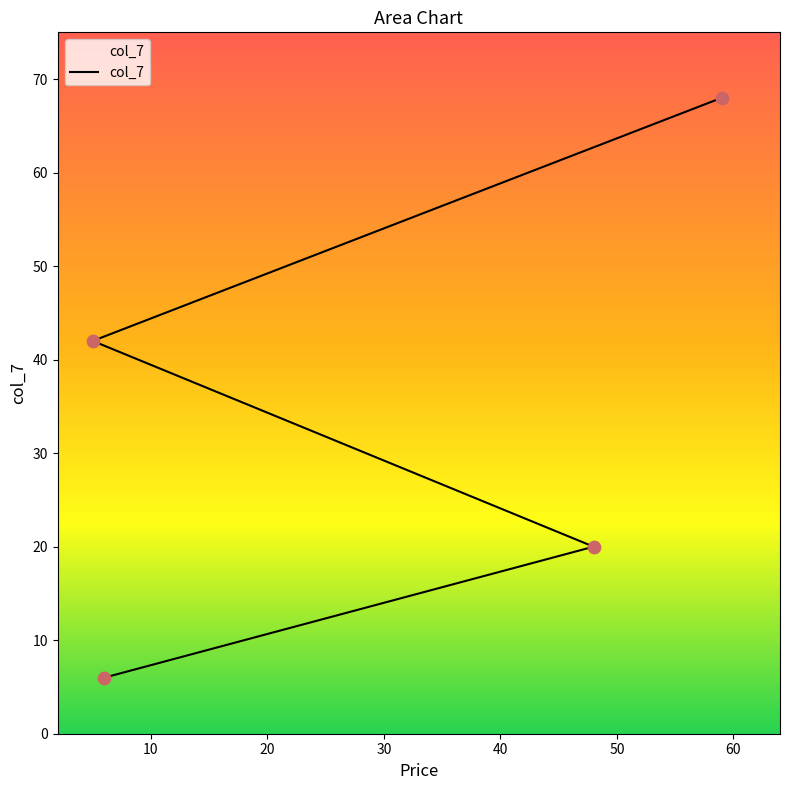

What is the change in value from 6 to 48?

+14